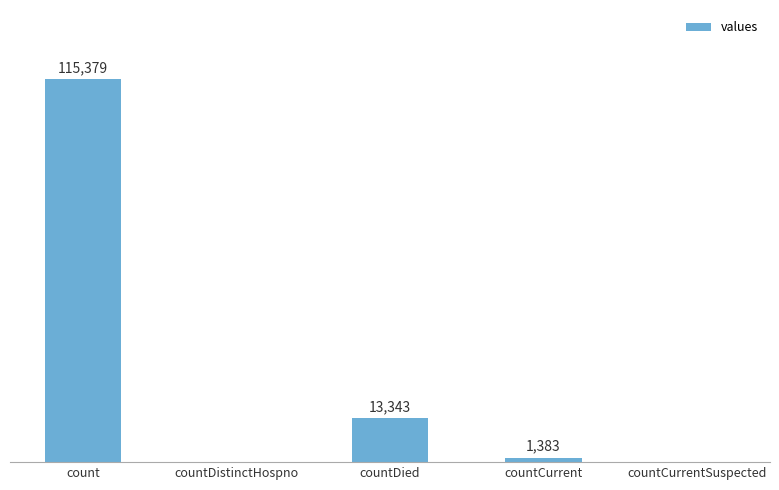

Between countDied and count, which is larger?

count